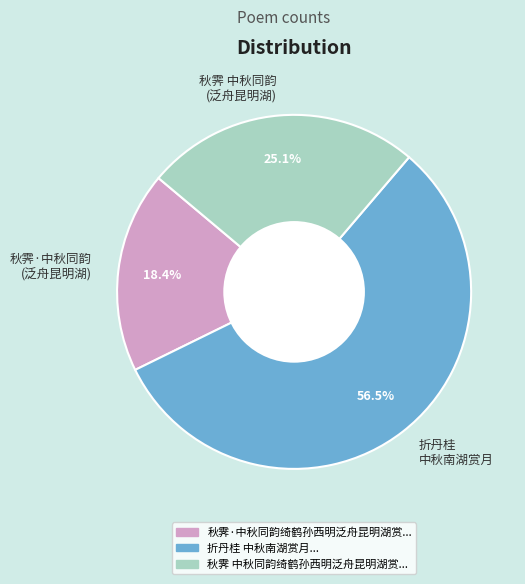

Which has a higher value, 秋霁 中秋同韵 (泛舟昆明湖) or 折丹桂 中秋南湖赏月?

折丹桂 中秋南湖赏月